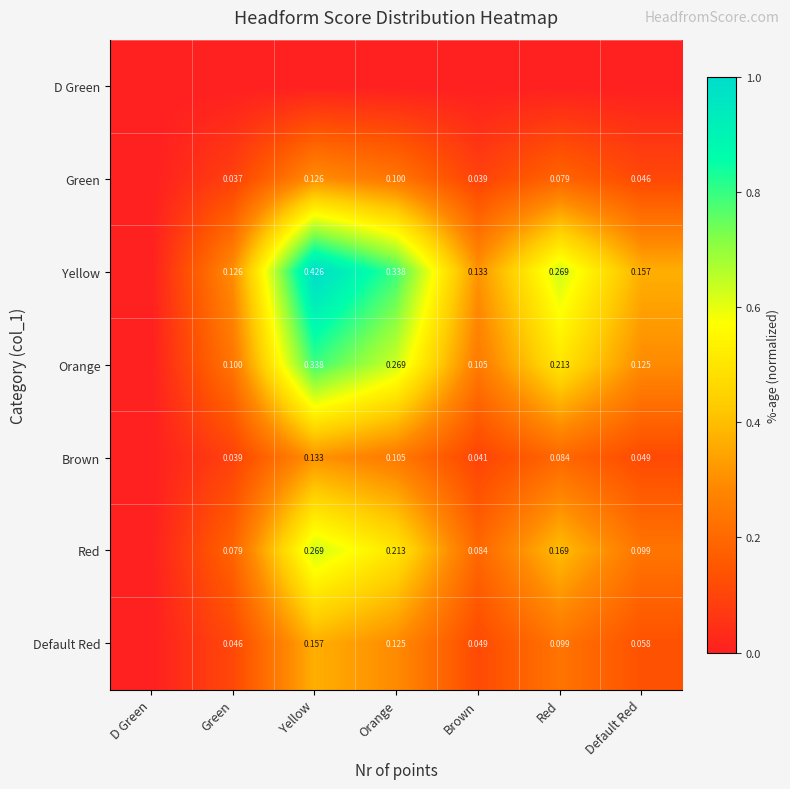

Which series has the largest total across all categories?

Yellow